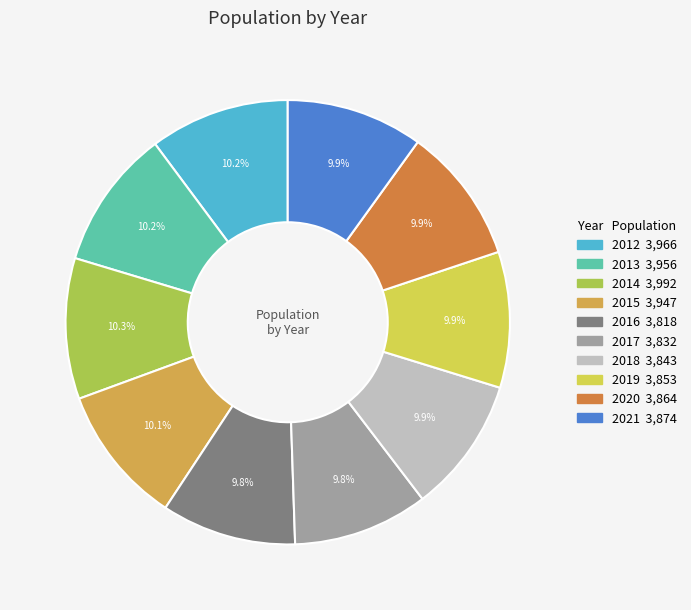

Is there any slice that represents more than half of the pie?

No